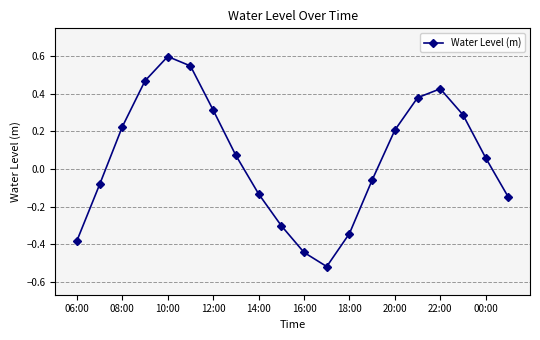

What is the sum of all values?

1.2